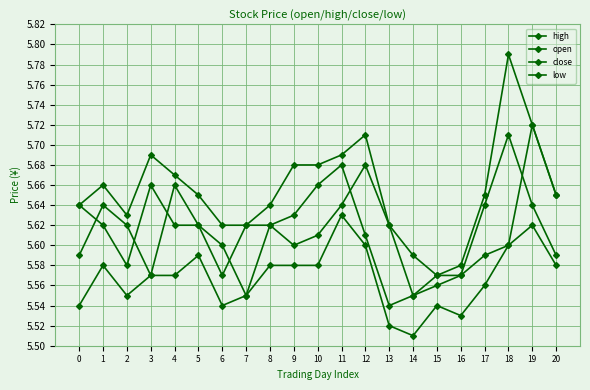

What is the value of the low point at the 21st from the left?

5.6